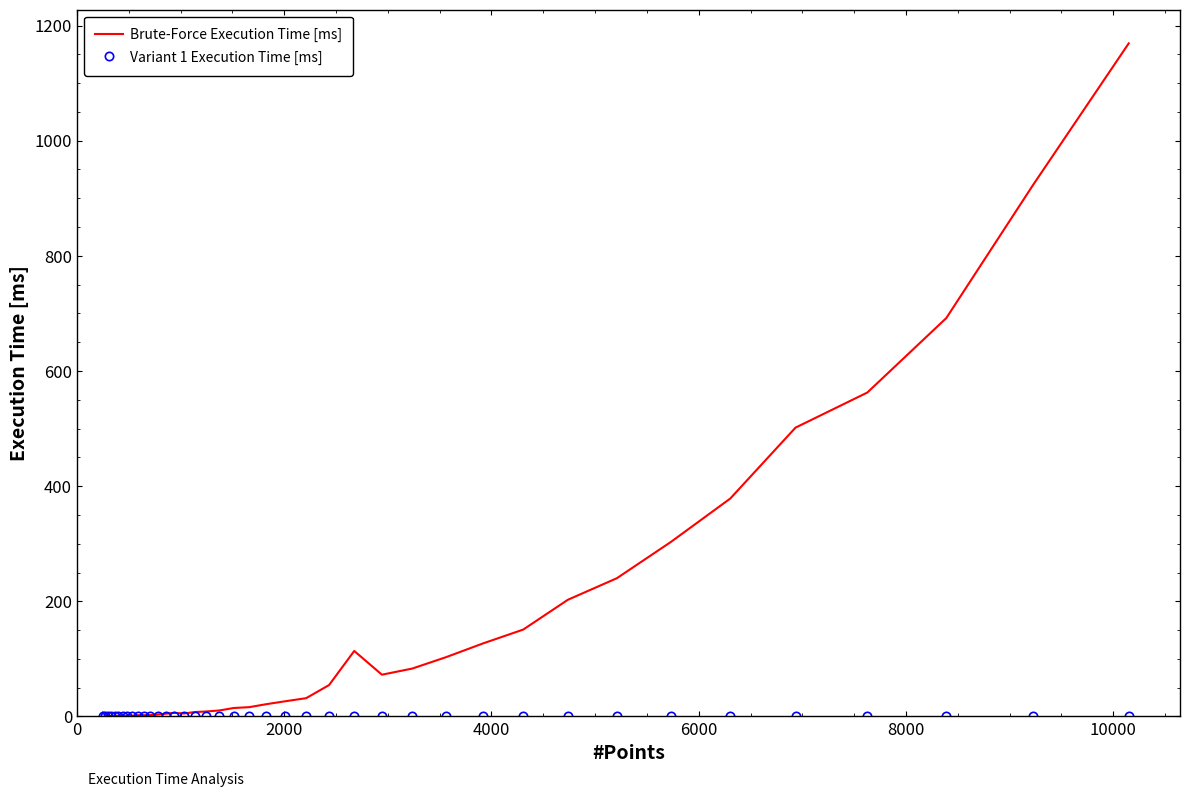

What is the maximum value shown in the chart?

1168.9